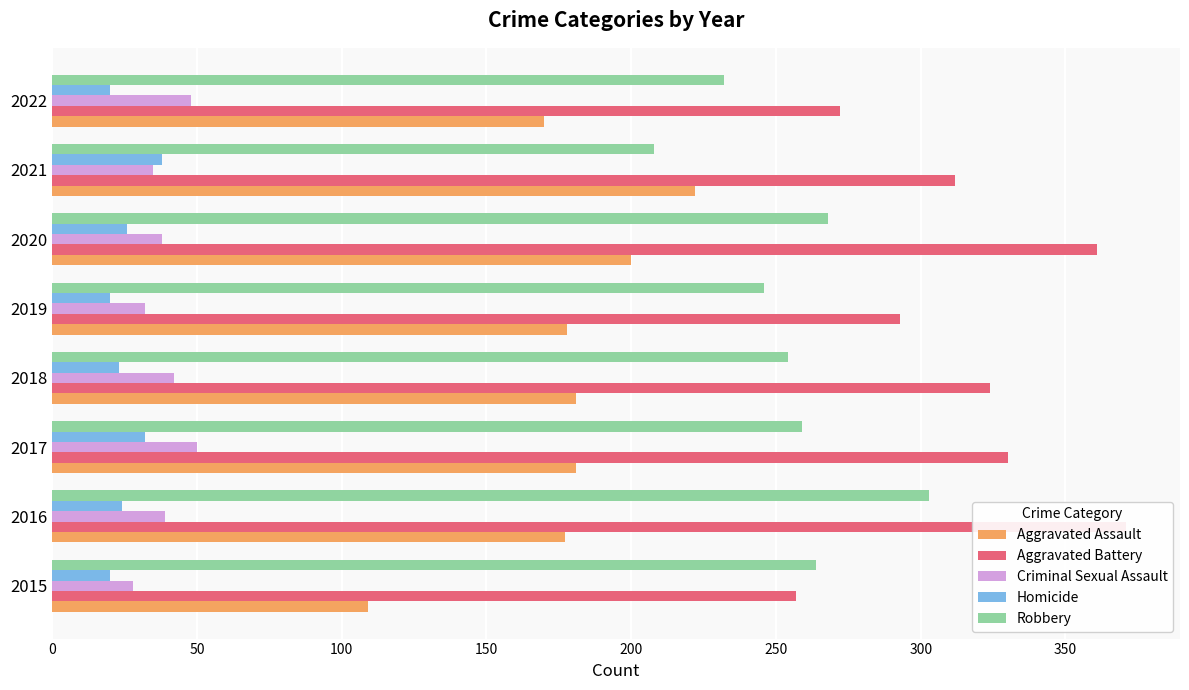

Reading left to right, extract all data points from this chart.

Aggravated Assault: 109	177	181	181	178	200	222	170
Aggravated Battery: 257	371	330	324	293	361	312	272
Criminal Sexual Assault: 28	39	50	42	32	38	35	48
Homicide: 20	24	32	23	20	26	38	20
Robbery: 264	303	259	254	246	268	208	232